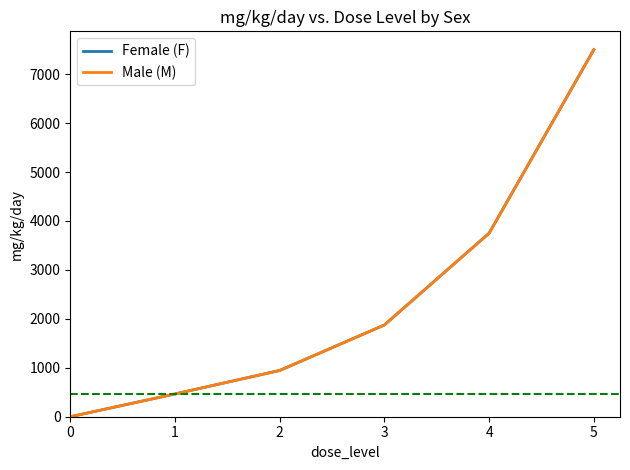

What is the approximate value of Male (M) at 1, to the nearest 100?

500